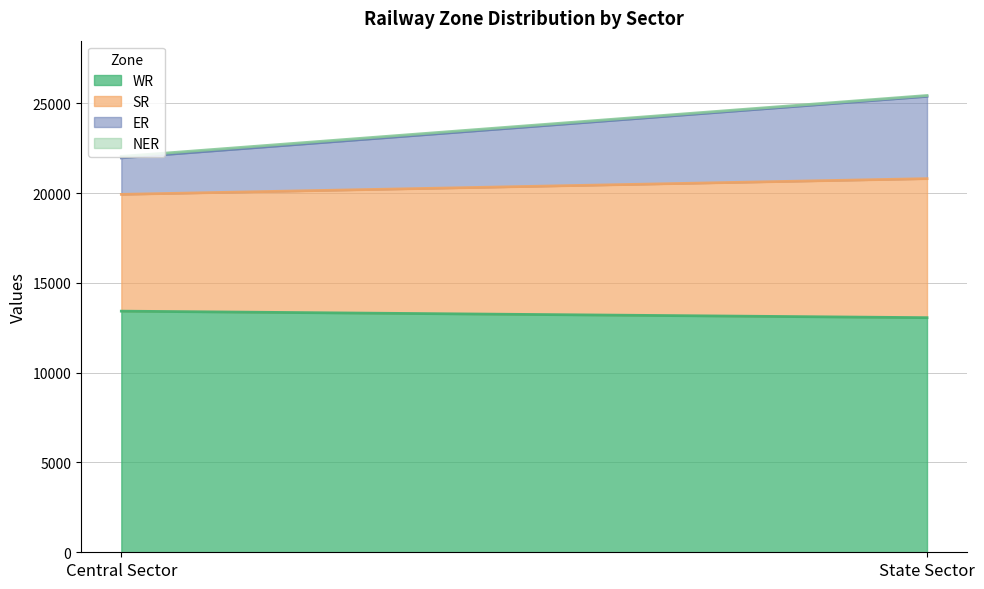

At which label is WR closest to 13242?

State Sector